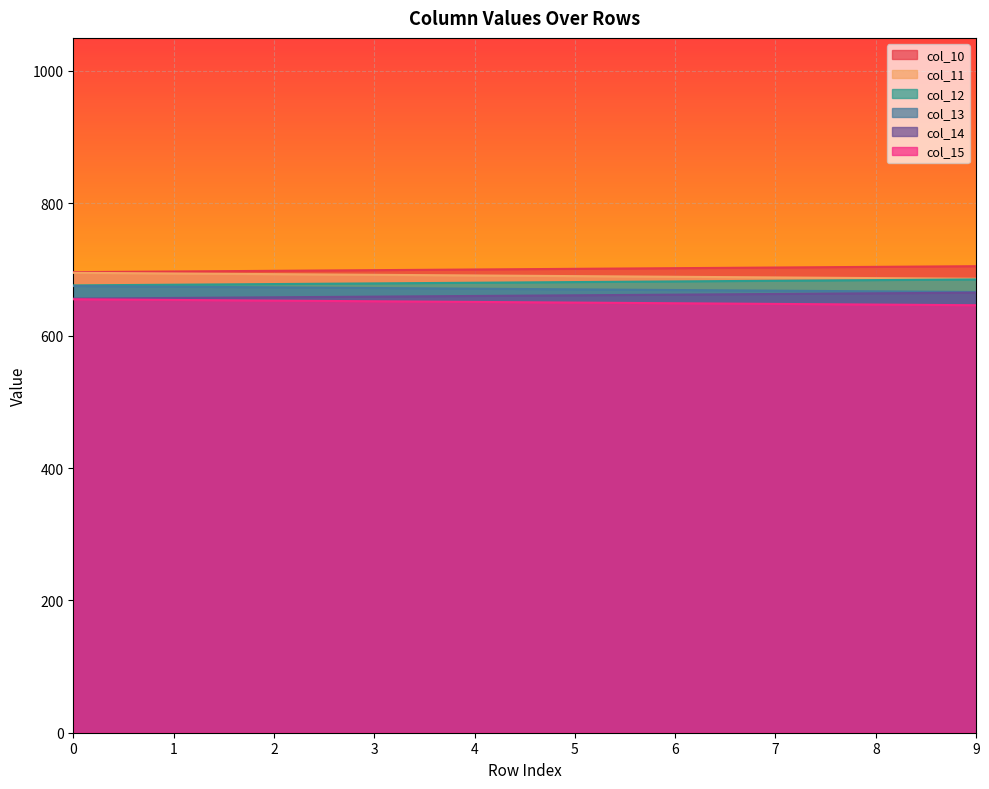

What is the value of the col_15 point at the 6th from the left?

650.0